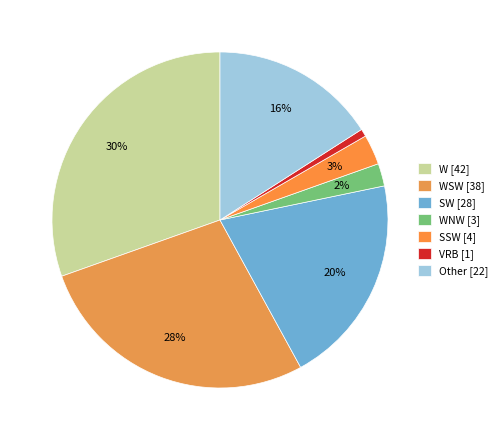

Count the number of slices in the pie.

7